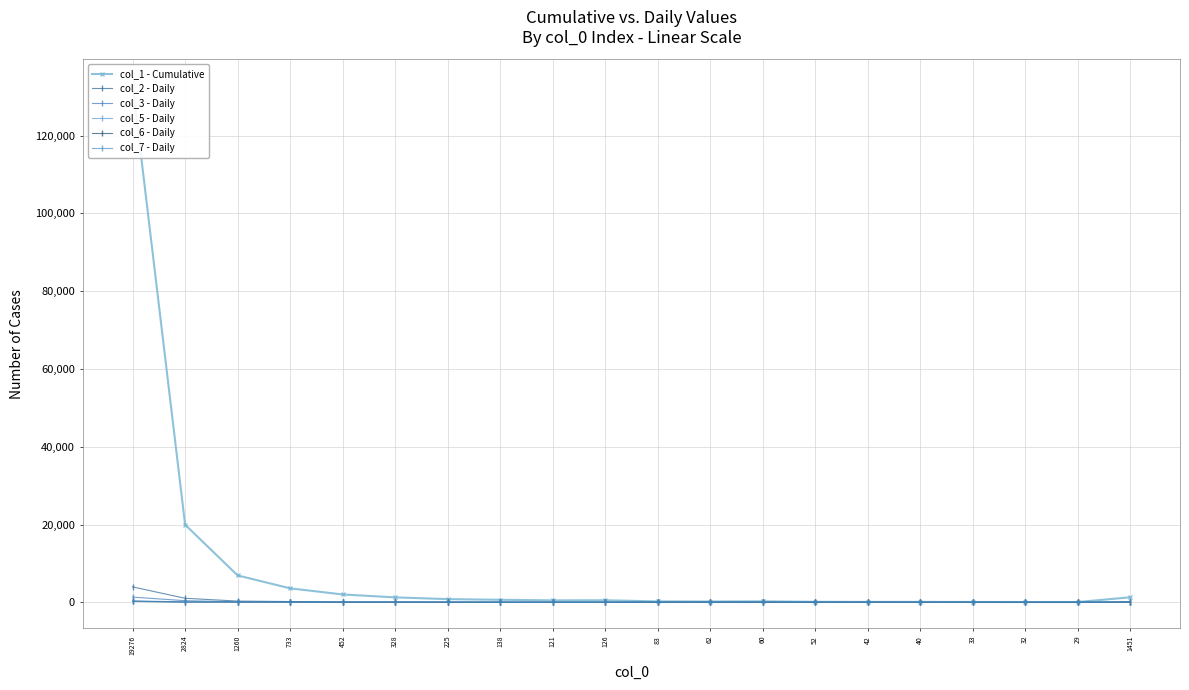

What is the difference between the maximum and minimum values in the col_6 - Daily series?

246